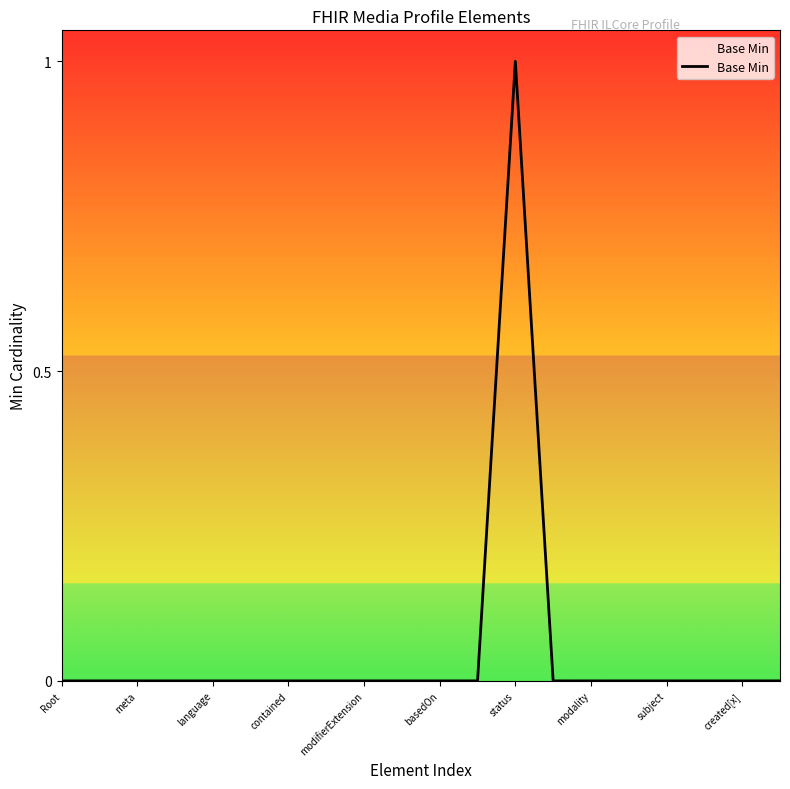

How many lines are shown in the chart?

1